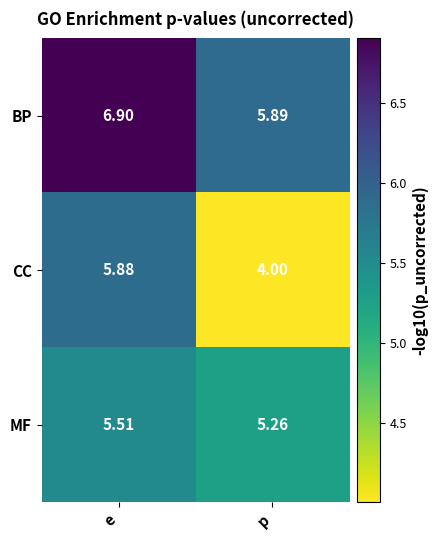

Rank the categories by BP value from highest to lowest.

e, p